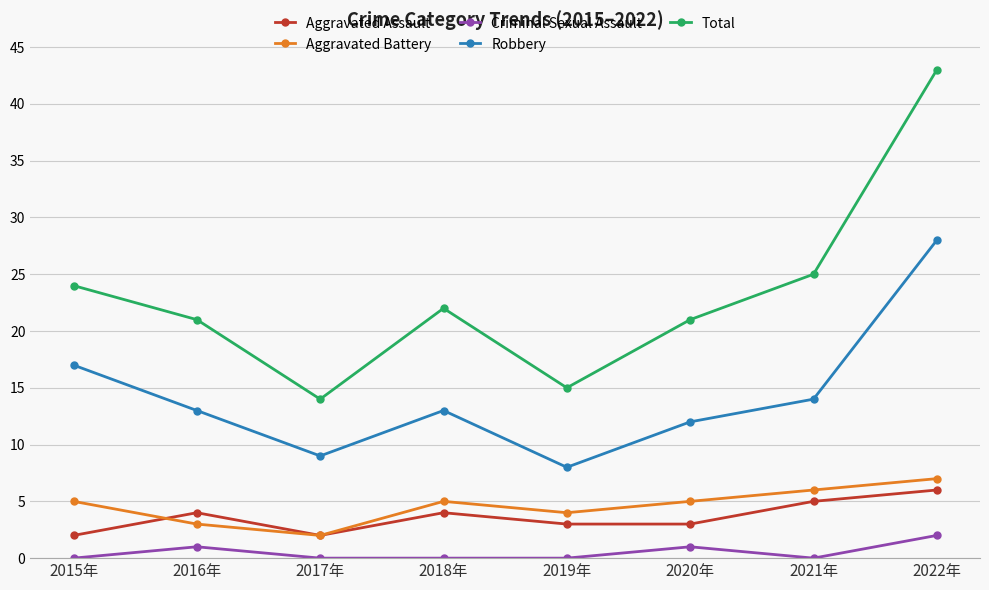

True or false: Criminal Sexual Assault and Robbery cross at least once.

False